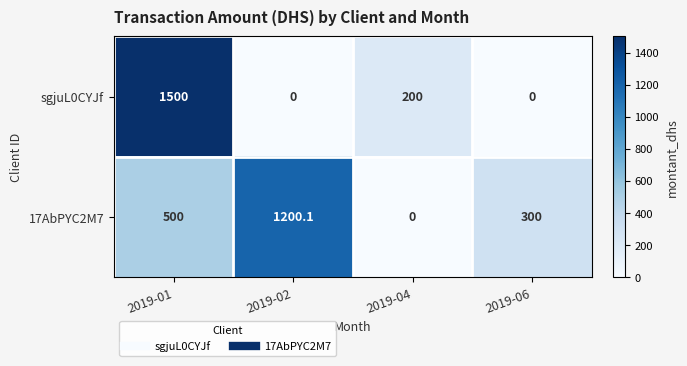

The sgjuL0CYJf series shows 1500.0 at 2019-01. True or false?

True